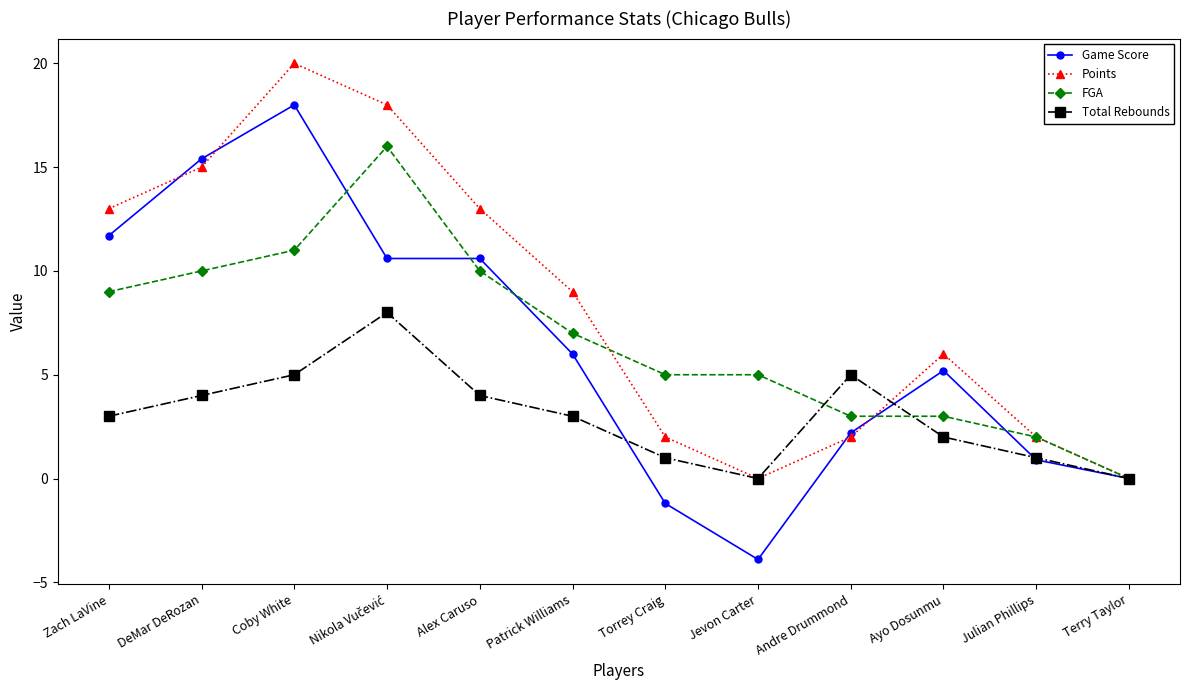

What is the spread (max minus min) of values at Zach LaVine?

10.0